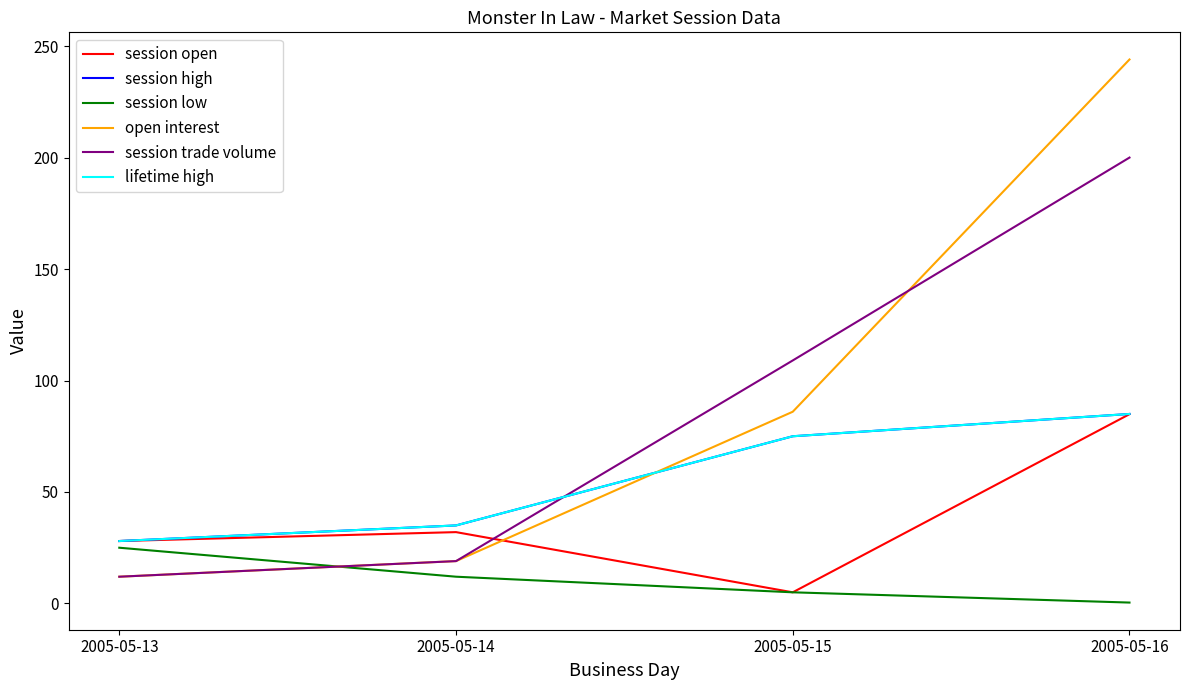

Does the chart have visible grid lines?

No